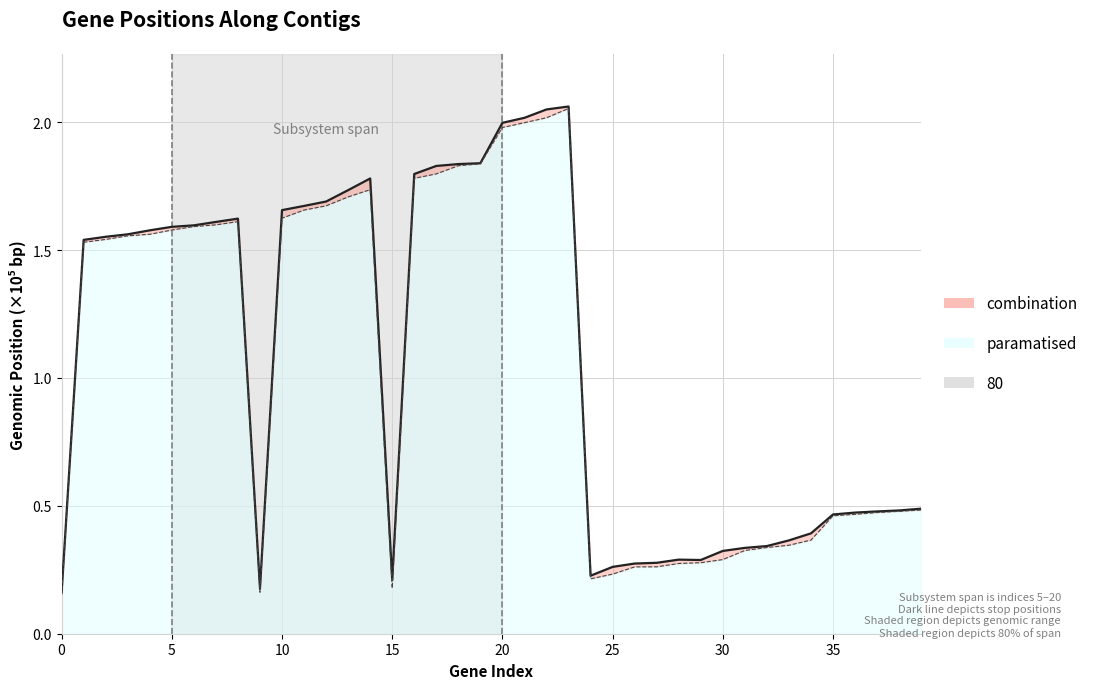

What is the ratio of the value at 5 to the value at 22?

0.8